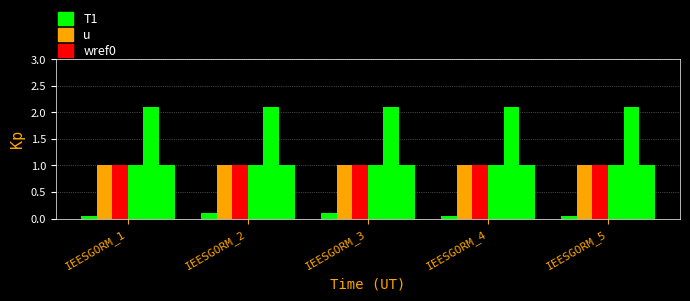

Is it true that u equals 1.0 at IEESGORM_1?

True